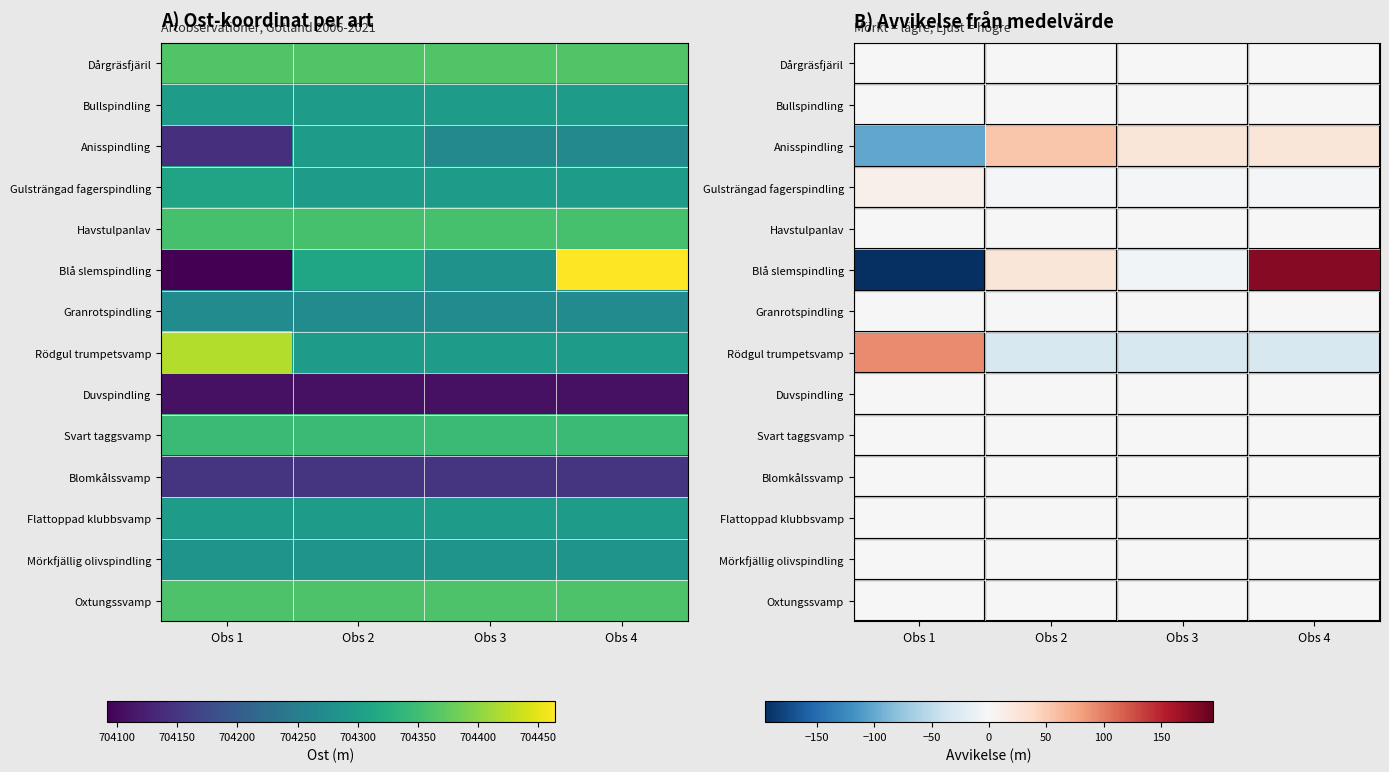

At which label does Blå slemspindling reach its peak?

Obs 4